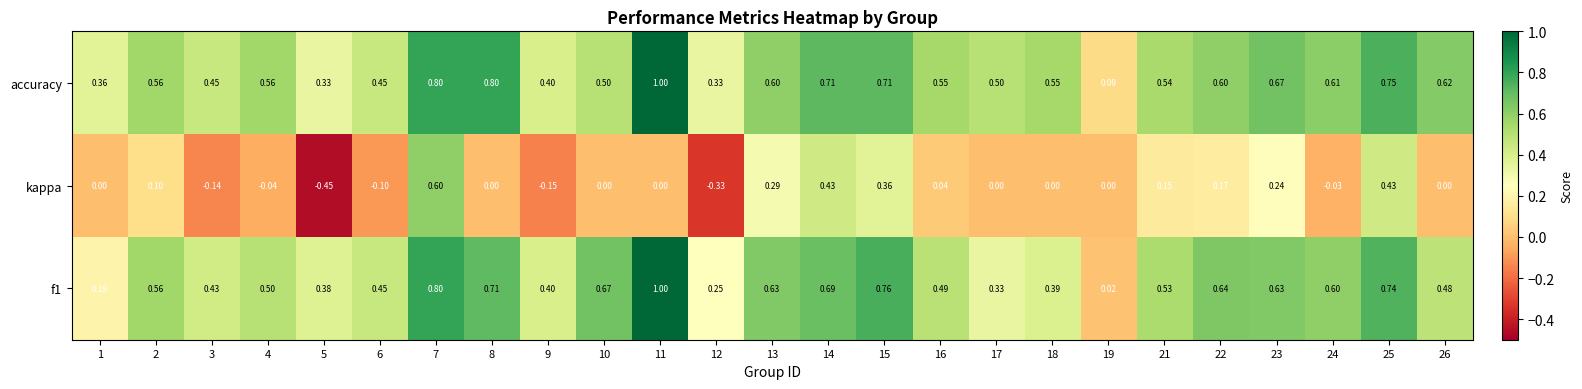

Which series has the widest spread of values?

kappa